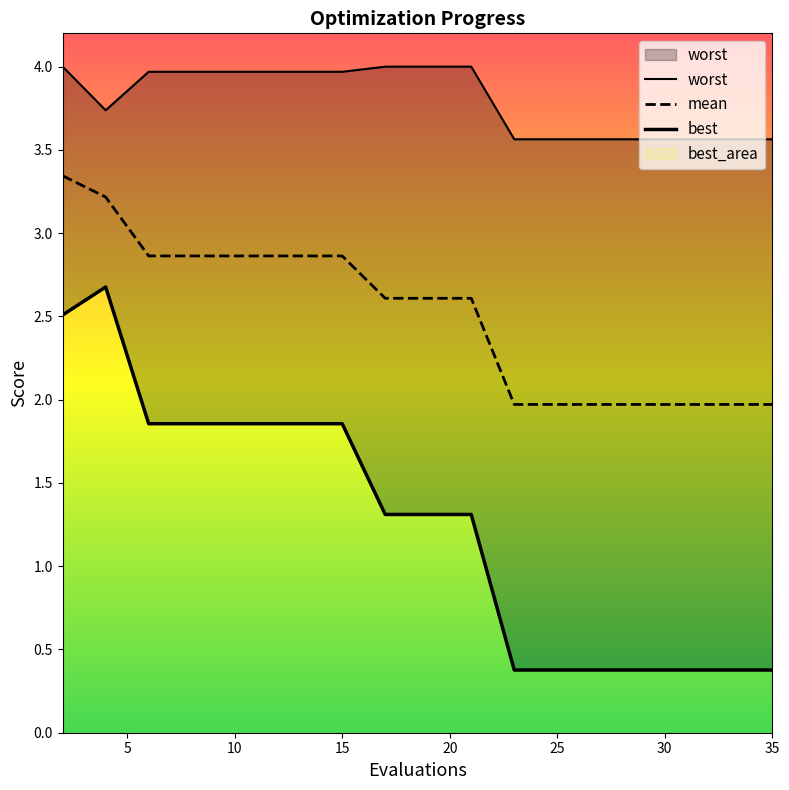

The value of mean at 35 is 2.0. True or false?

True